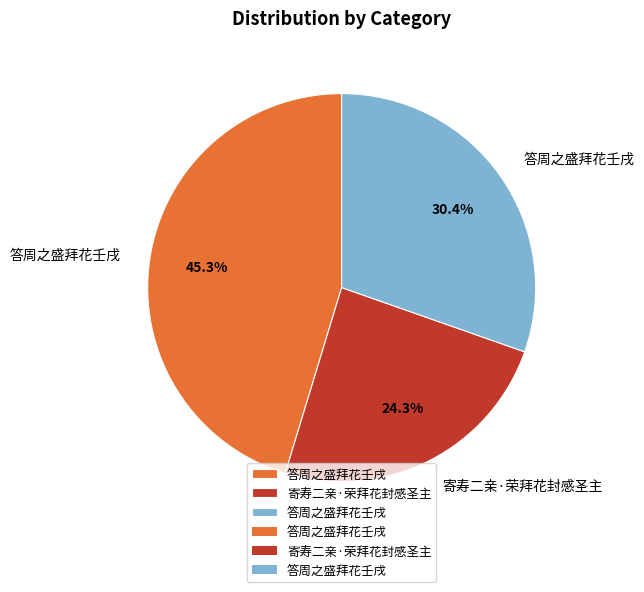

Is there any slice that represents more than half of the pie?

No